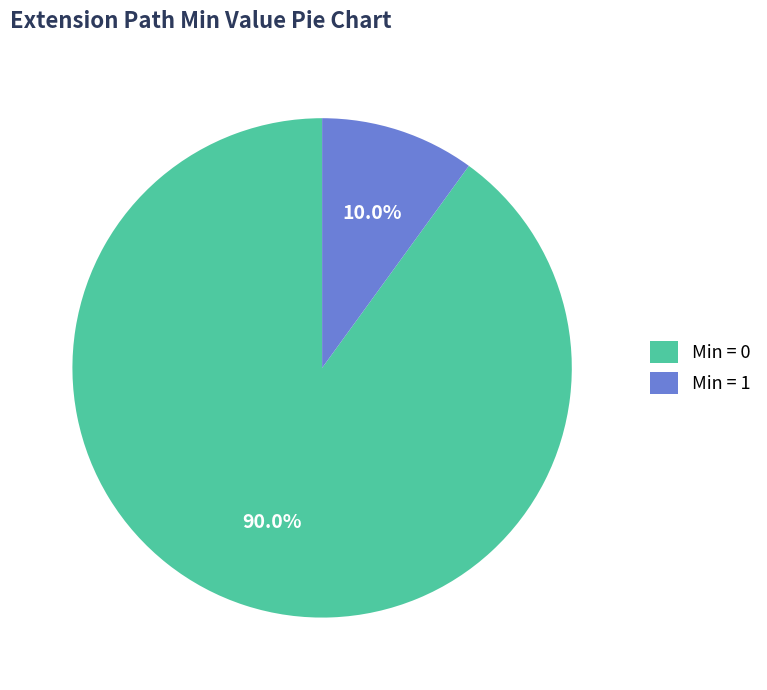

Which has a higher value, Min = 0 or Min = 1?

Min = 0